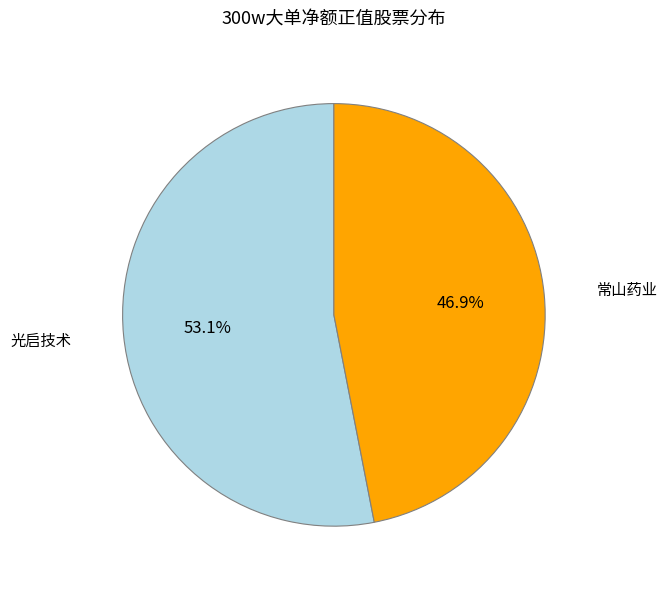

Is there any slice that represents more than half of the pie?

Yes